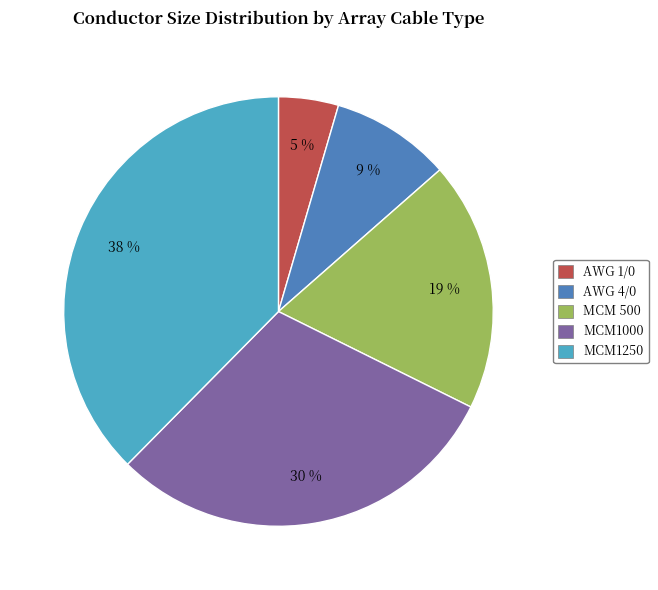

To the nearest percent, what percentage of the pie is AWG 1/0?

5%